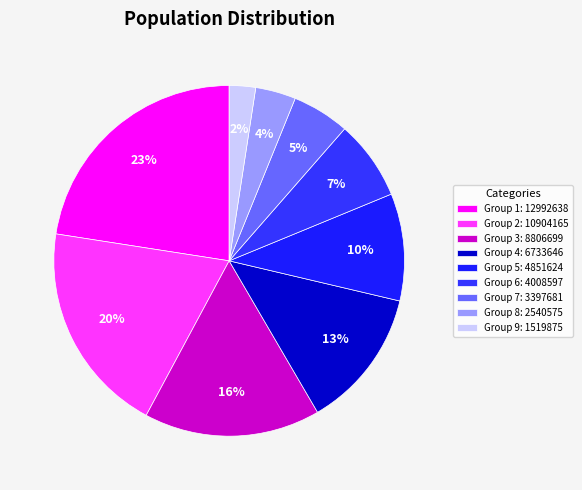

How many slices are in this pie chart?

9